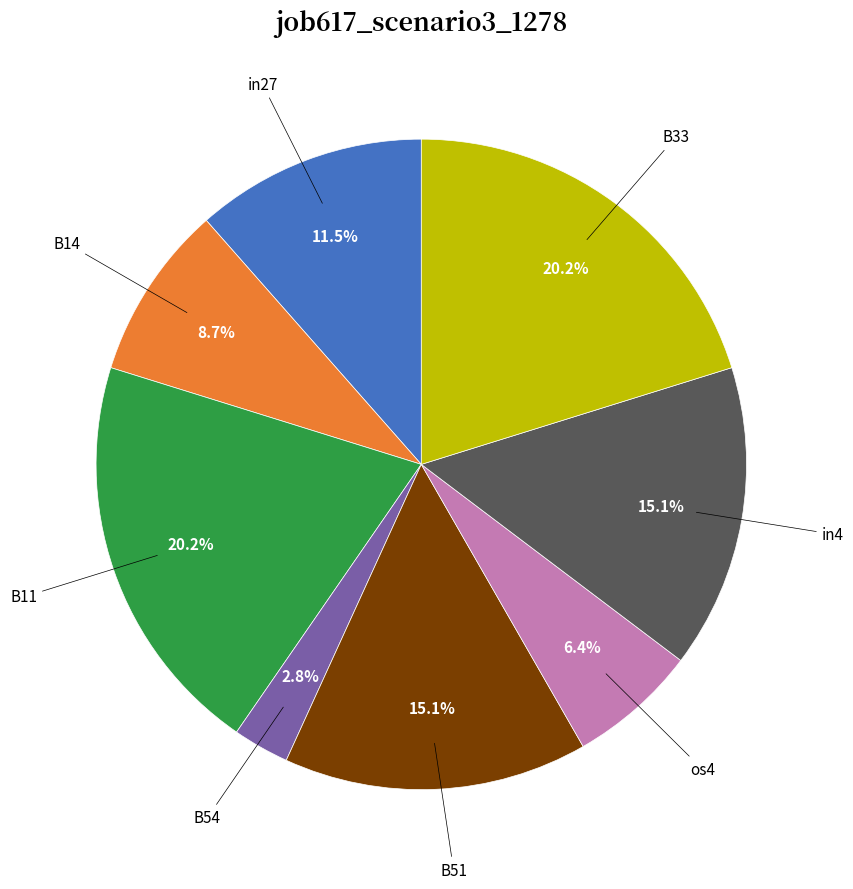

Is there a majority slice in this chart?

No